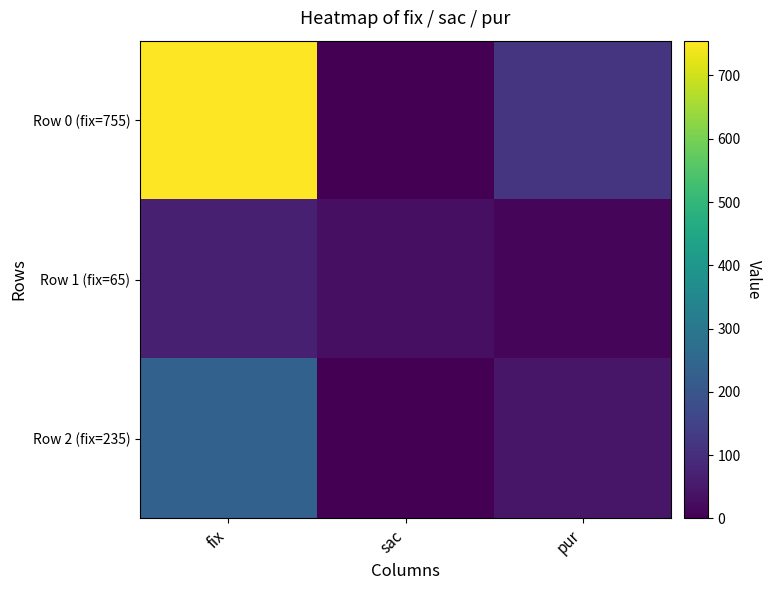

Which series has the widest spread of values?

Row 0 (fix=755)